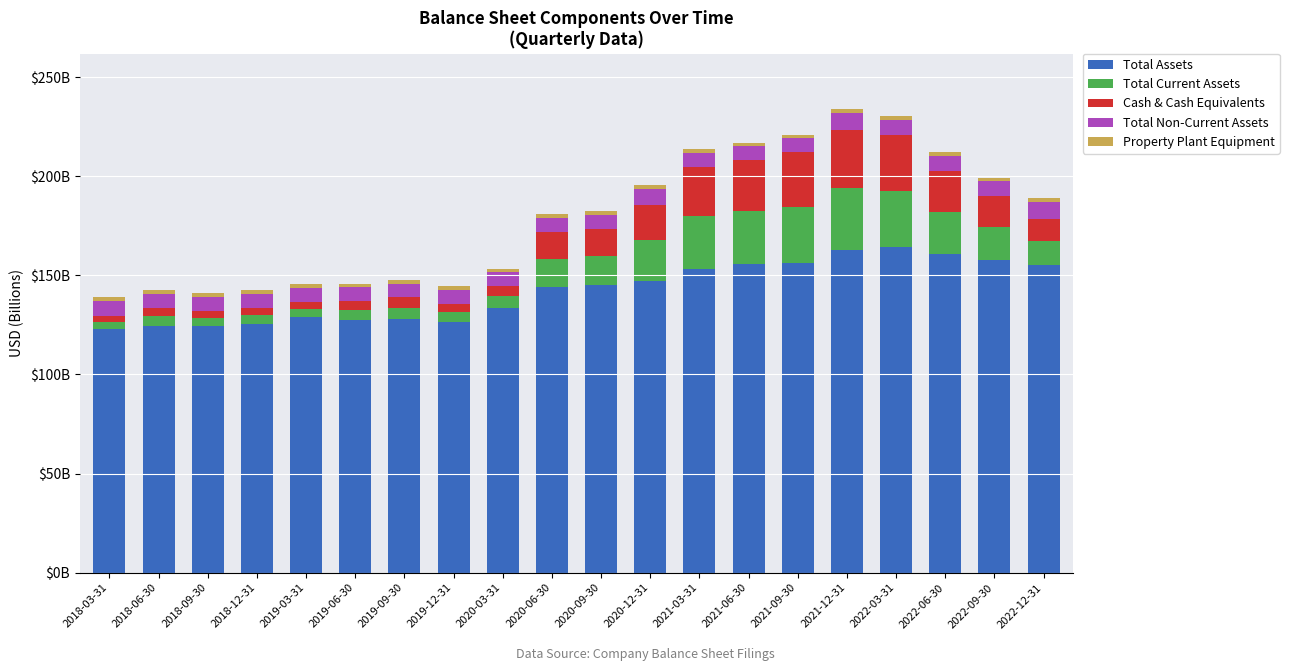

Does the chart contain stacked bars?

Yes